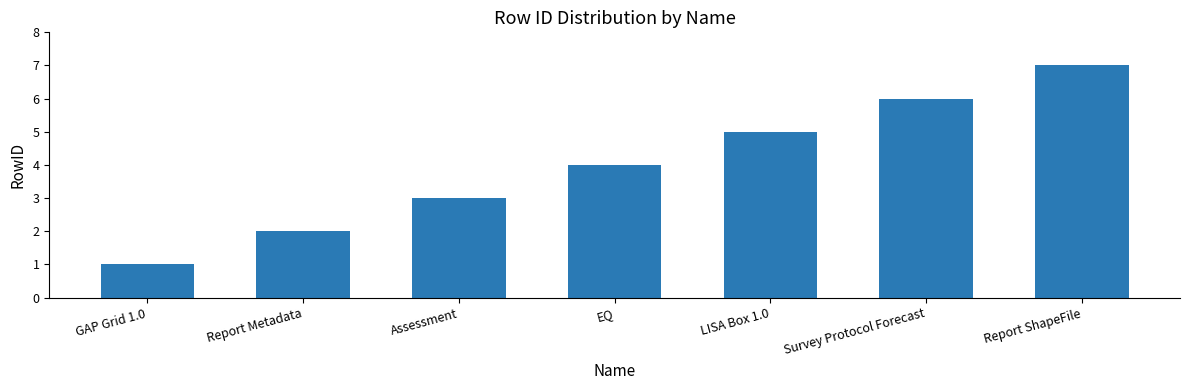

What is the change in value from EQ to Report ShapeFile?

+3